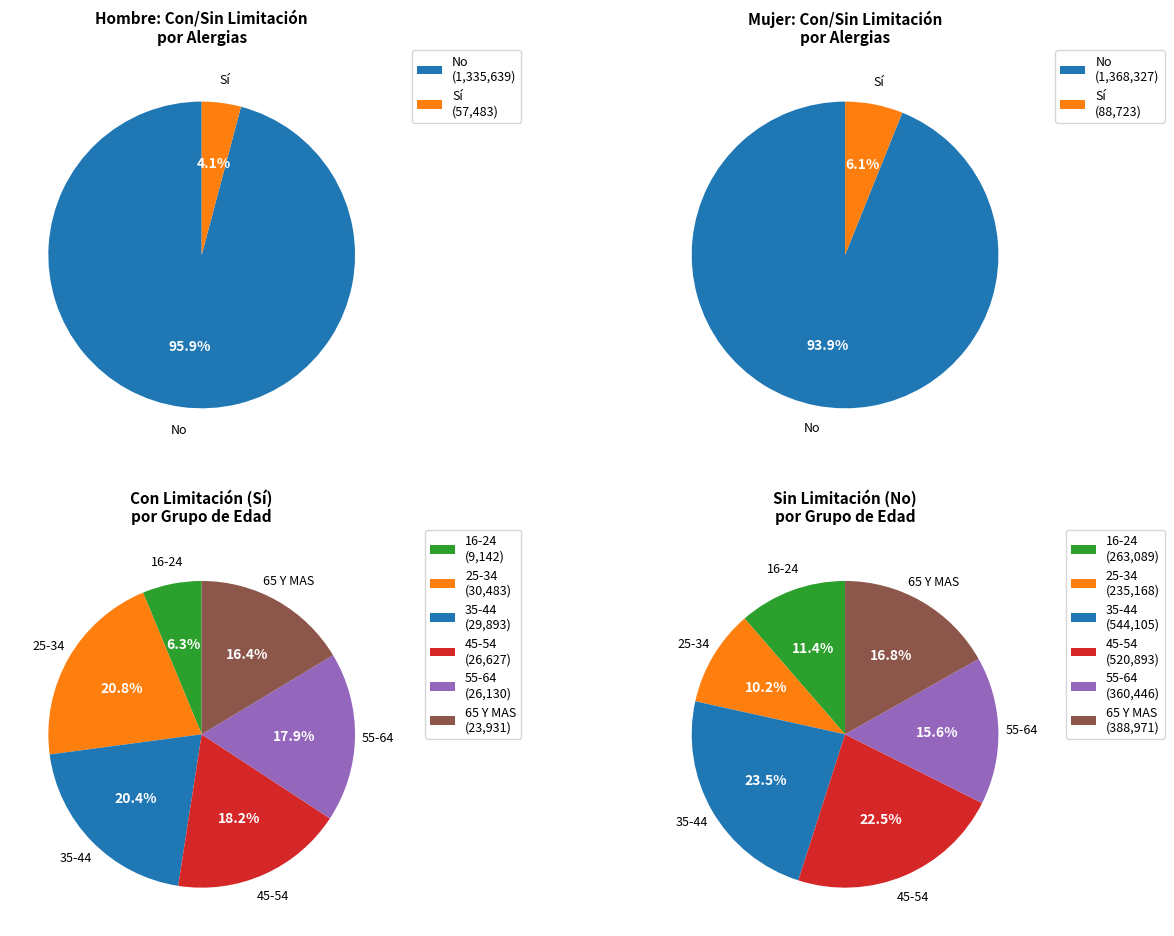

Count the number of slices in the pie.

6